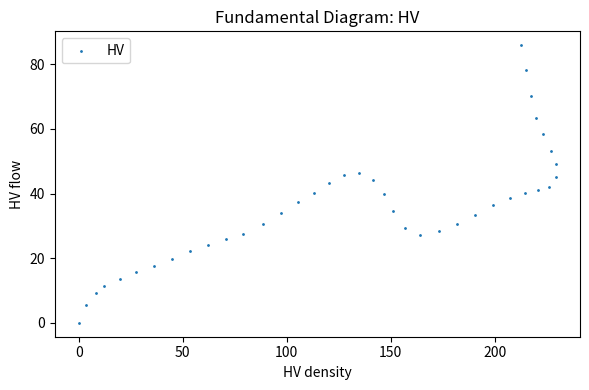

What is the range of Y values (max minus min)?

85.9